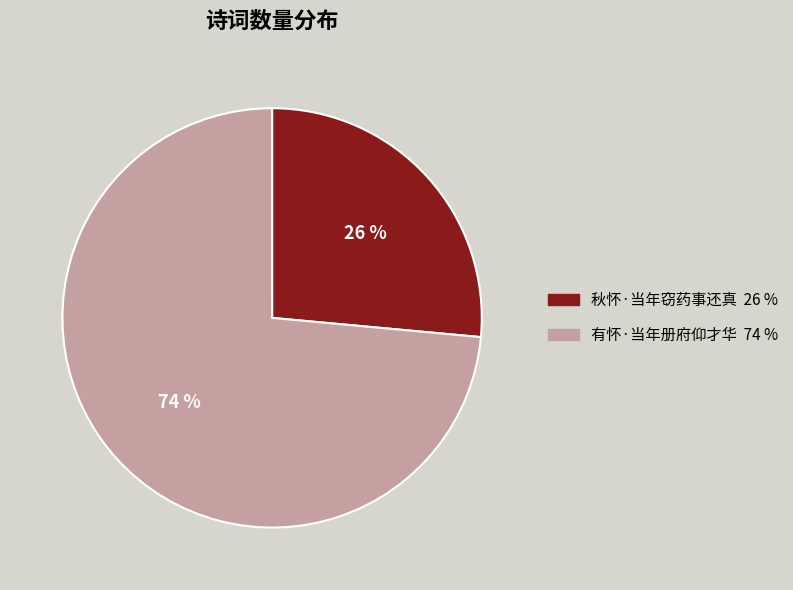

To the nearest percent, what percentage of the pie is 秋怀·当年窃药事还真?

26%